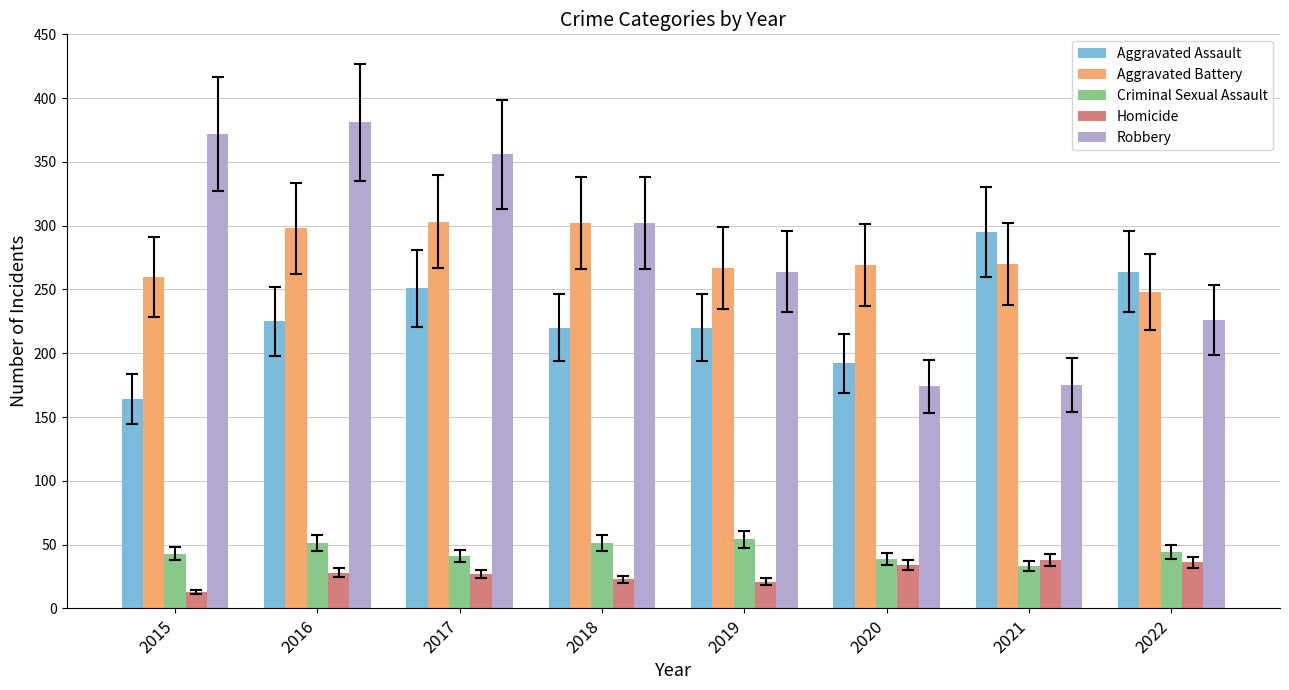

Which series has the widest spread of values?

Robbery